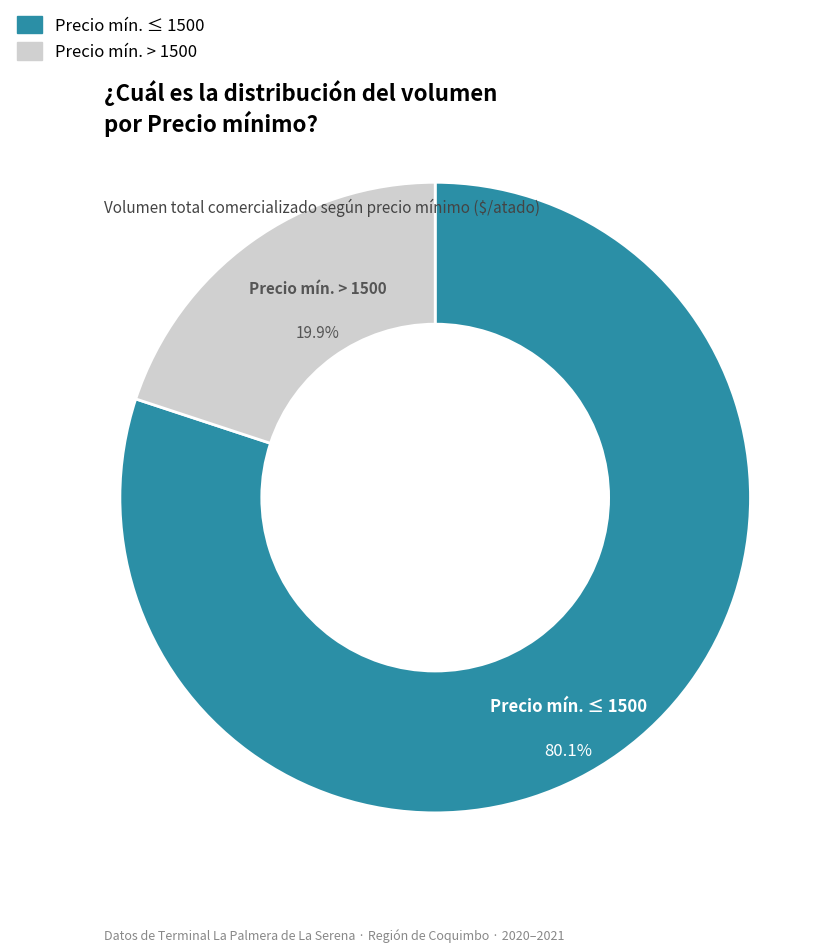

Is there any slice that represents more than half of the pie?

Yes